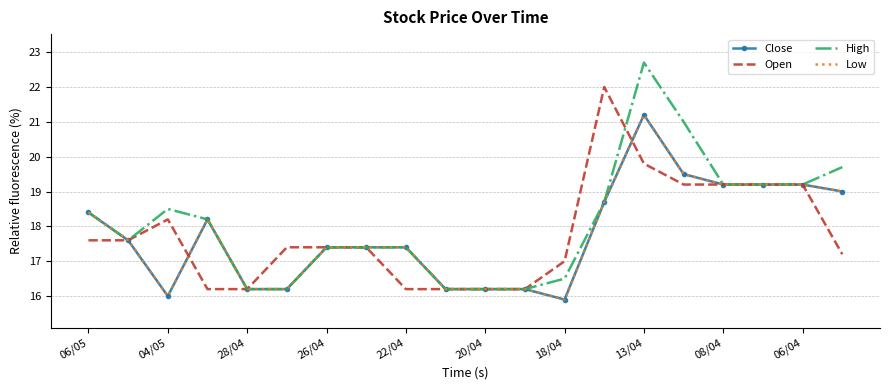

Which series has the widest spread of values?

High